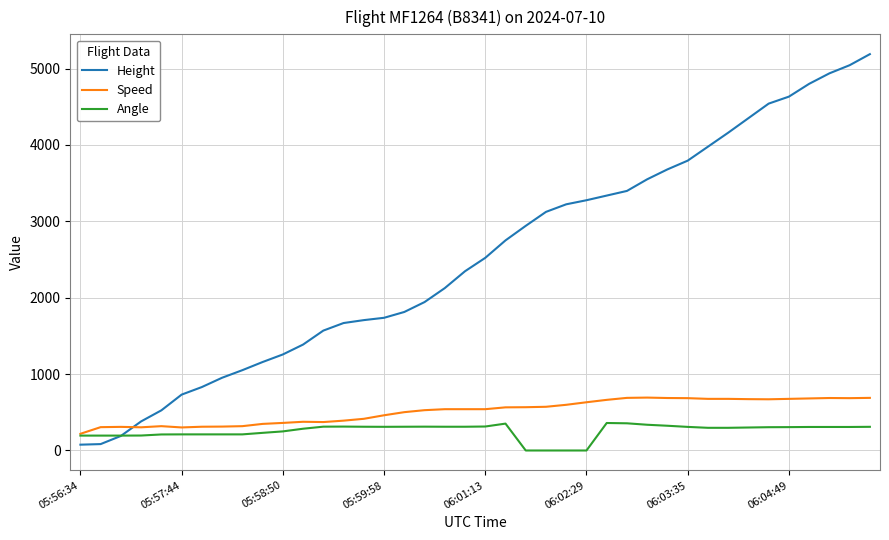

What is the greatest value displayed?

5189.2